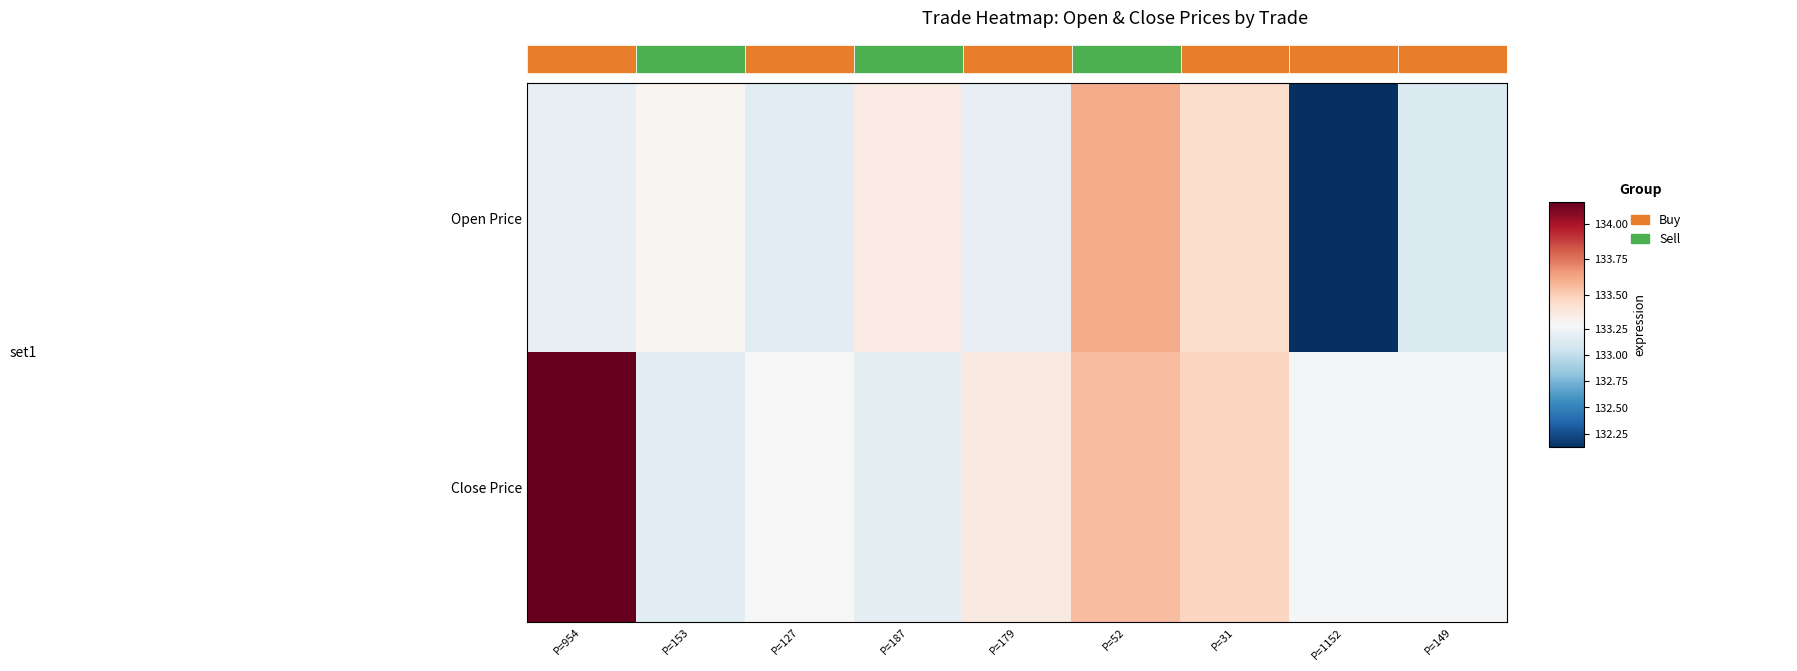

Is the value of Close Price at P=52 greater than the value of Open Price at P=954?

Yes